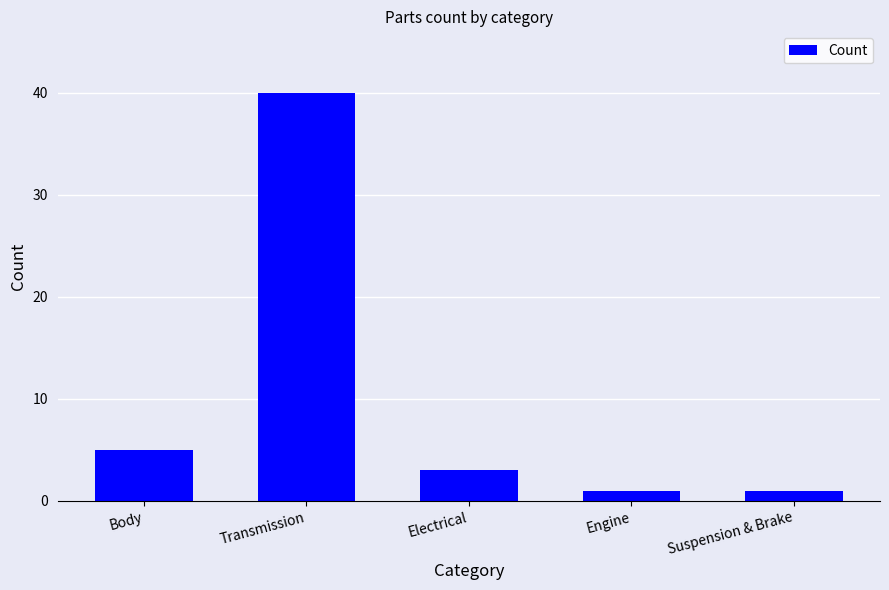

Reading left to right, list all the values displayed in this chart.

Body=5	Transmission=40	Electrical=3	Engine=1	Suspension & Brake=1